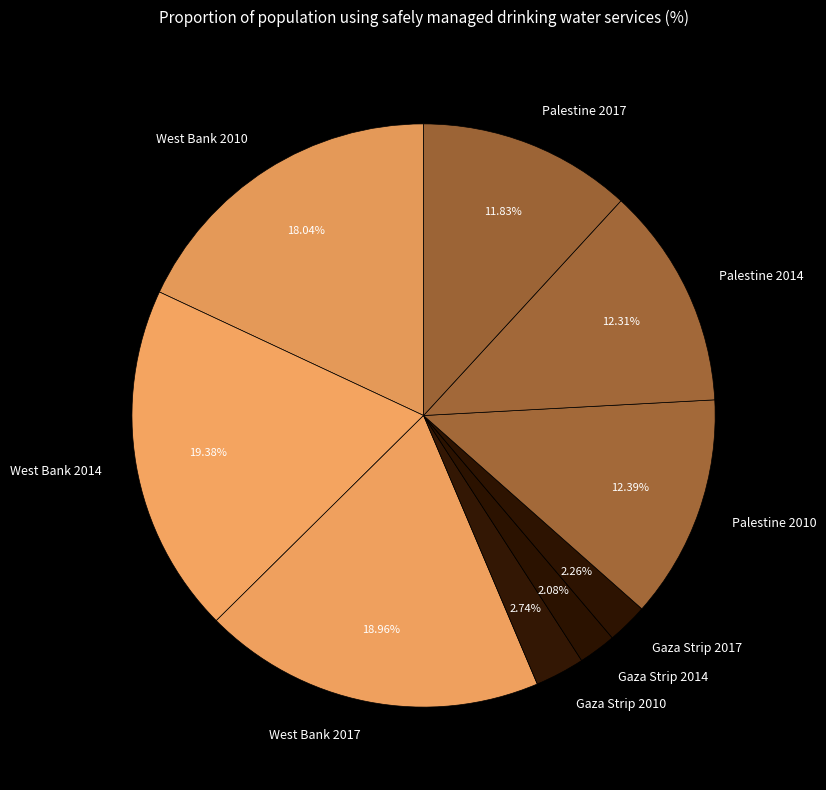

Combined, what portion of the pie is Palestine 2010 and West Bank 2014?

31.8%